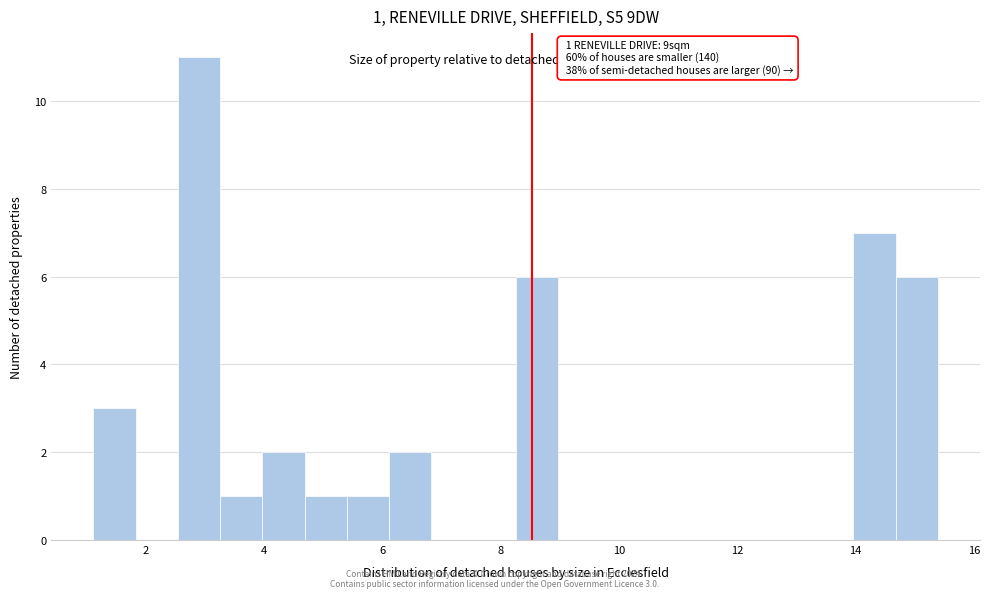

Around what value on the x-axis is the tallest bar? Give the approximate position of its centre, as read against the axis.

2.8